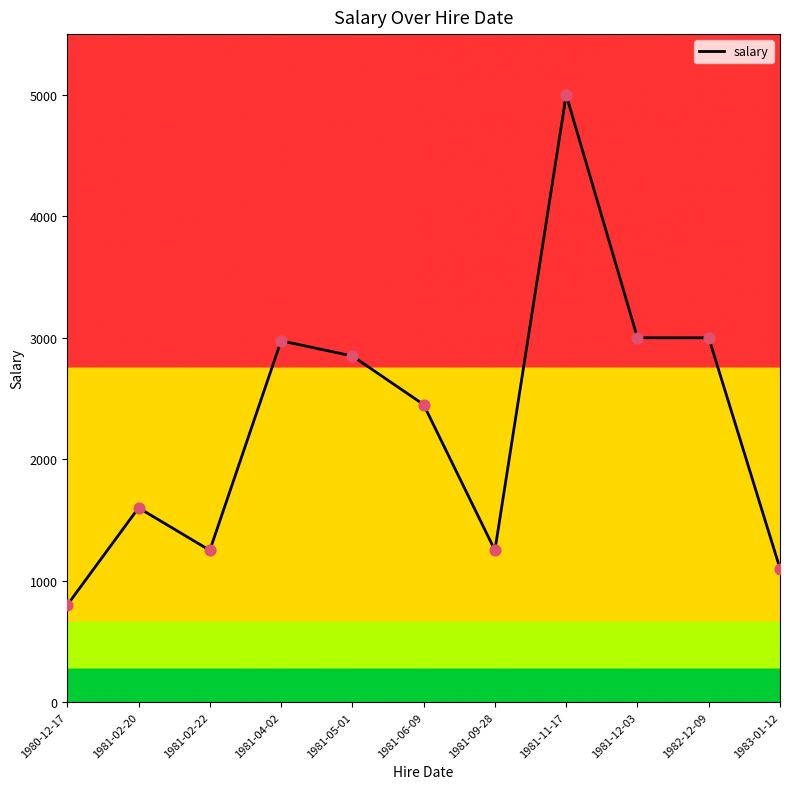

Approximately how many times larger is the value at 1982-12-09 compared to 1981-02-20?

1.9